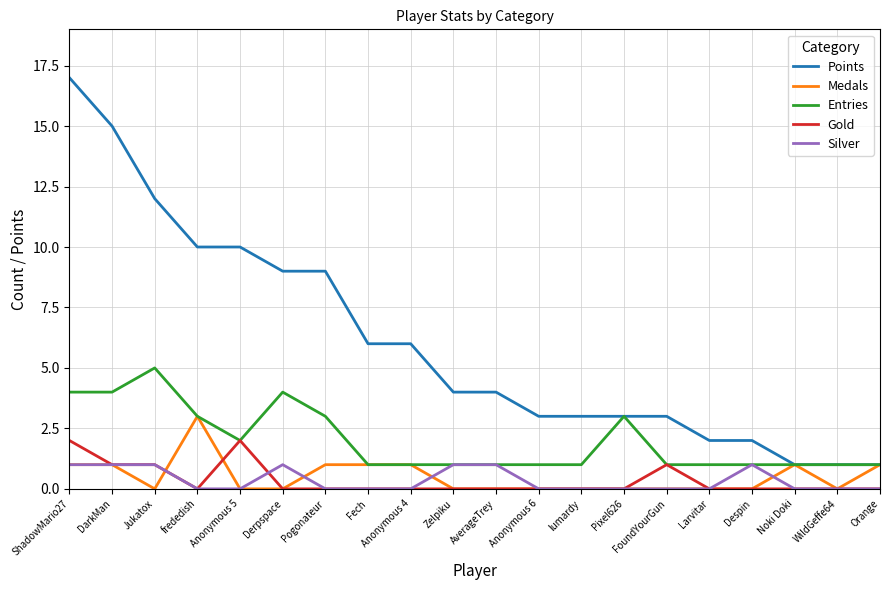

Count the number of data series in this chart.

5